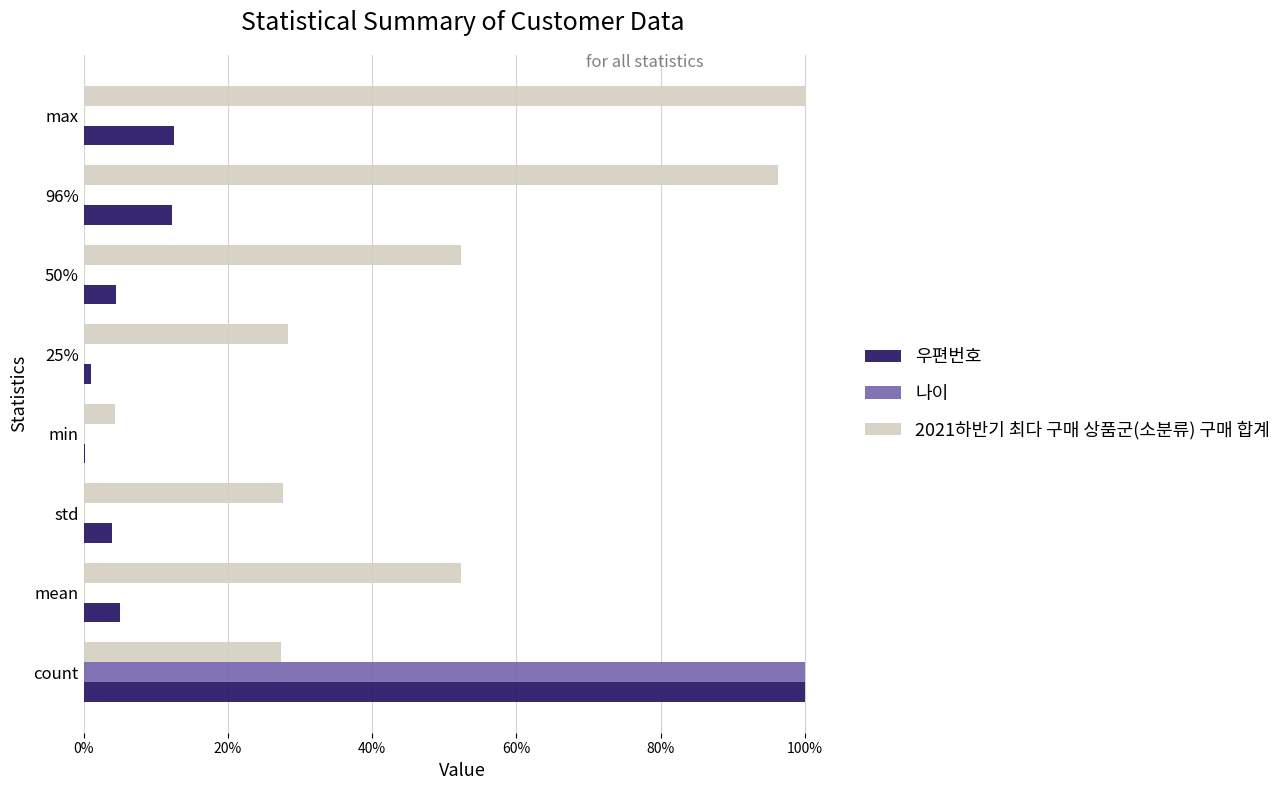

What is the difference between the maximum and minimum values in the 2021하반기 최다 구매 상품군(소분류) 구매 합계 series?

1.0